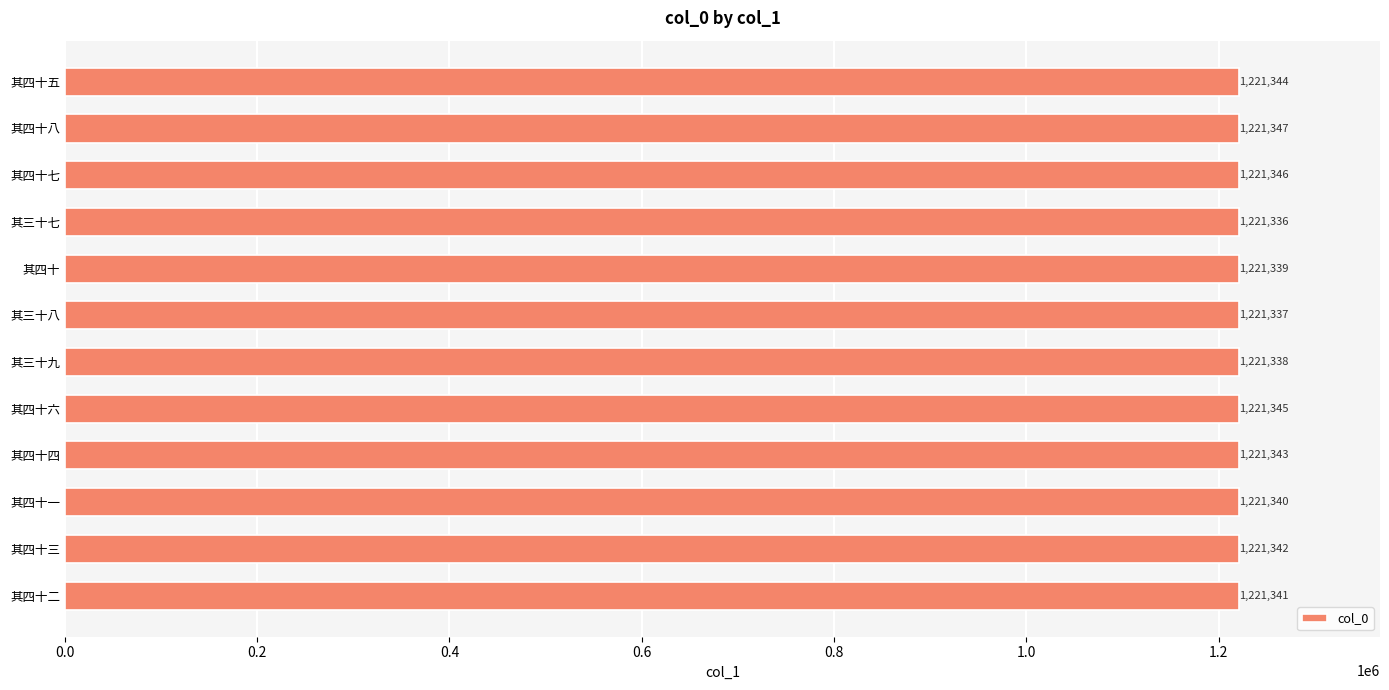

Which has a higher value, 其四十八 or 其四十二?

其四十八